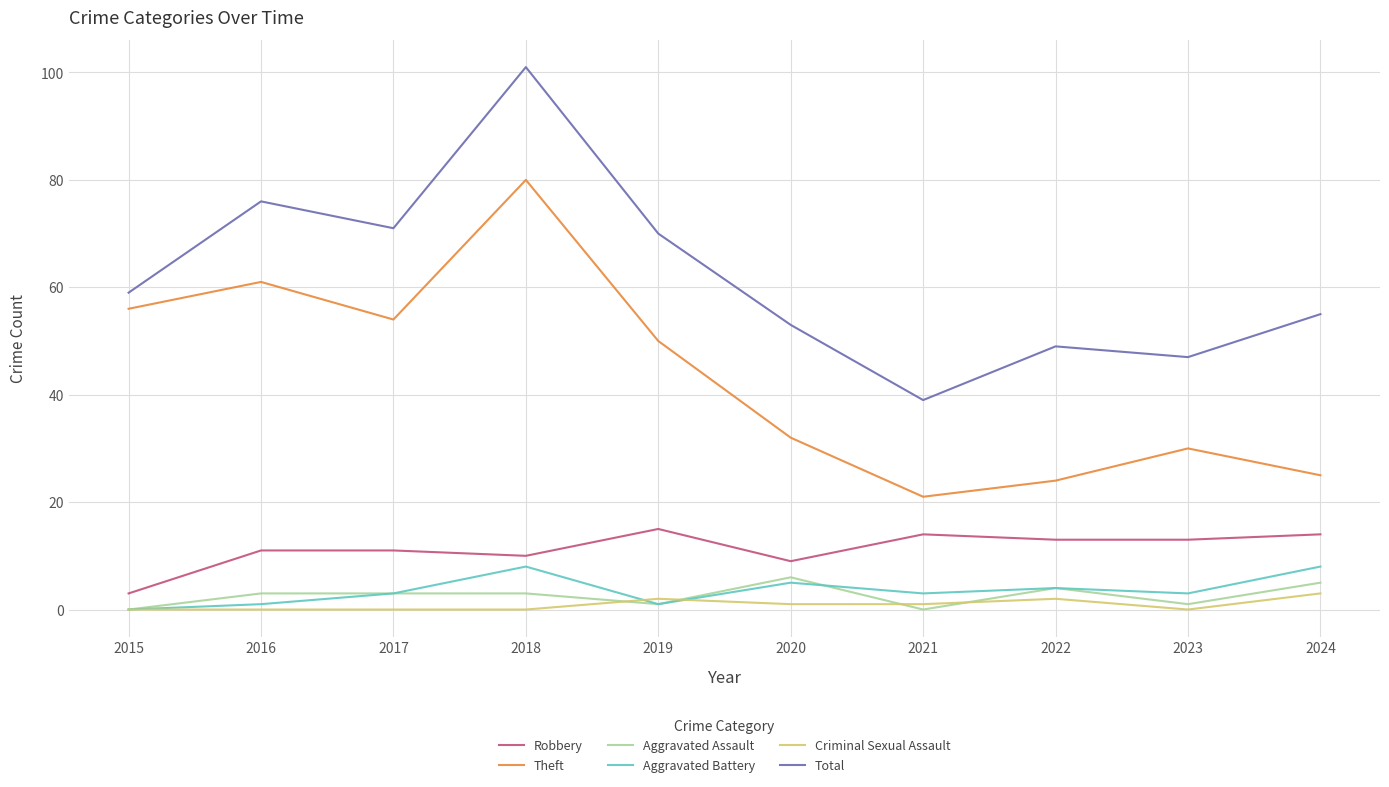

Does the chart have visible grid lines?

Yes